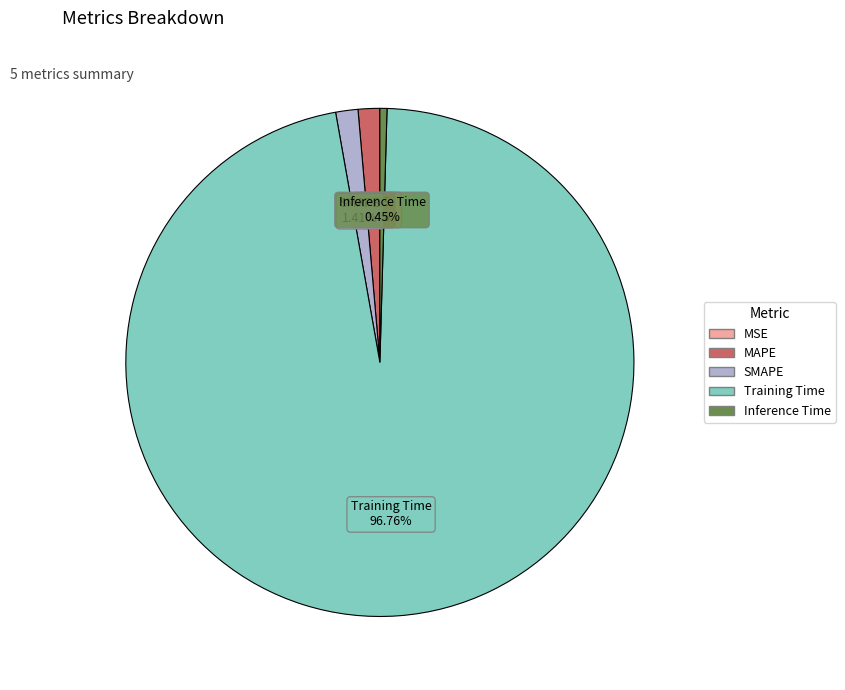

What is the largest slice in the pie chart?

Training Time